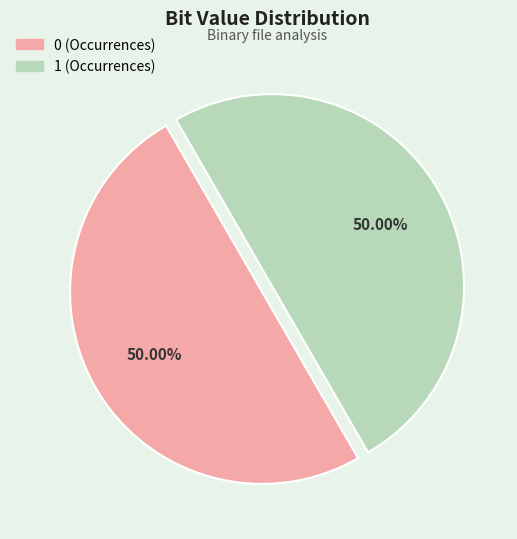

Is the sum of 0 (Occurrences) and 1 (Occurrences) greater than half?

Yes